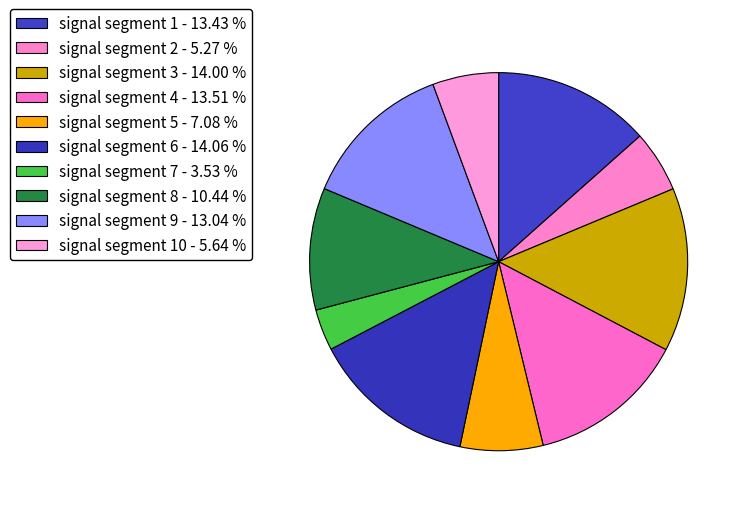

How many segments does this pie chart have?

10